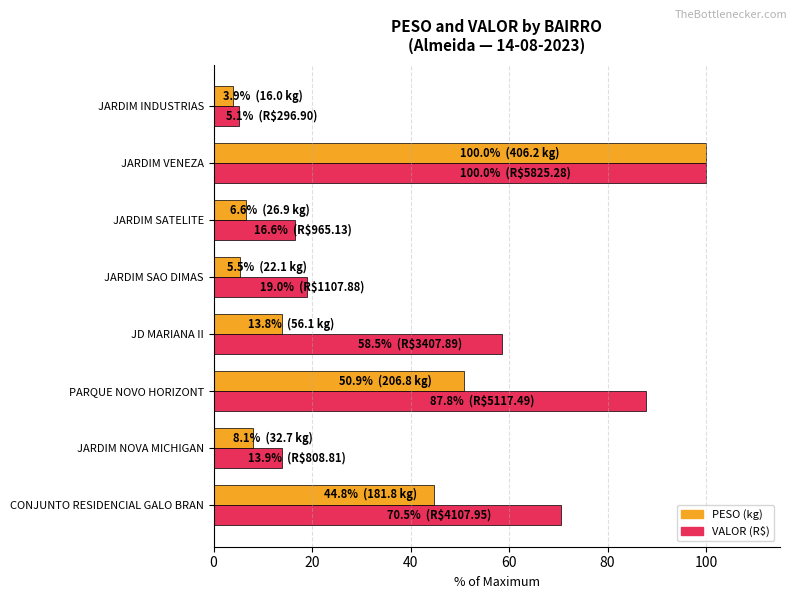

At which category is the sum across all series the highest?

JARDIM VENEZA